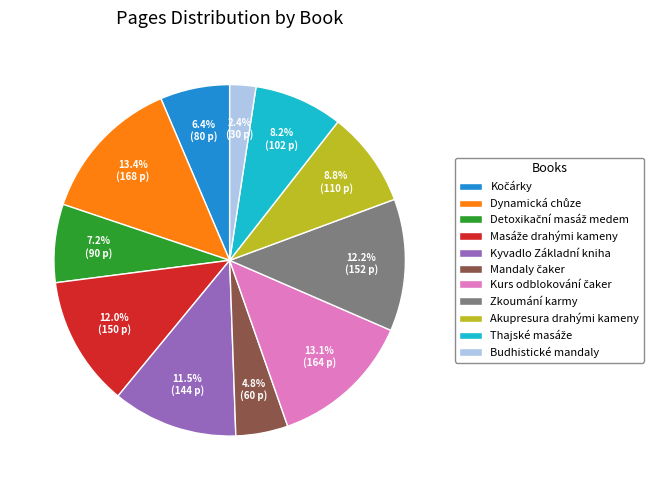

Which category has the smallest portion of the pie?

Budhistické mandaly